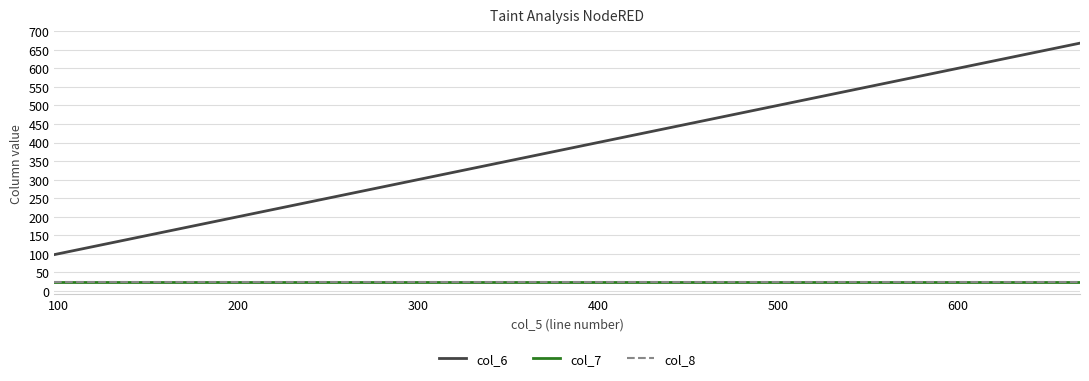

What is the maximum value for col_7?

23